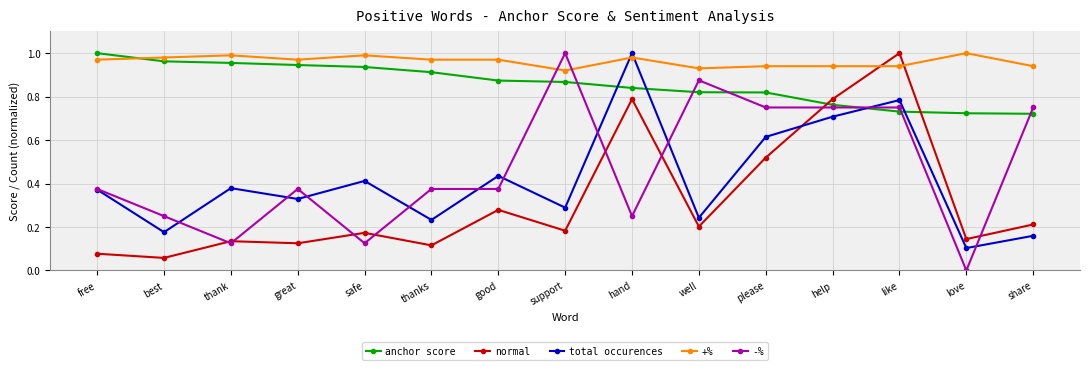

Which category has the highest value in the normal series?

like